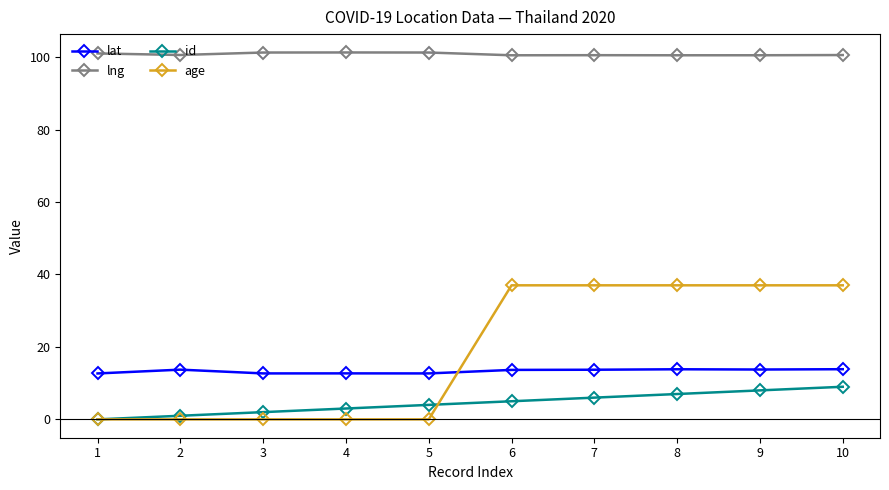

What is the minimum value for lng?

100.5